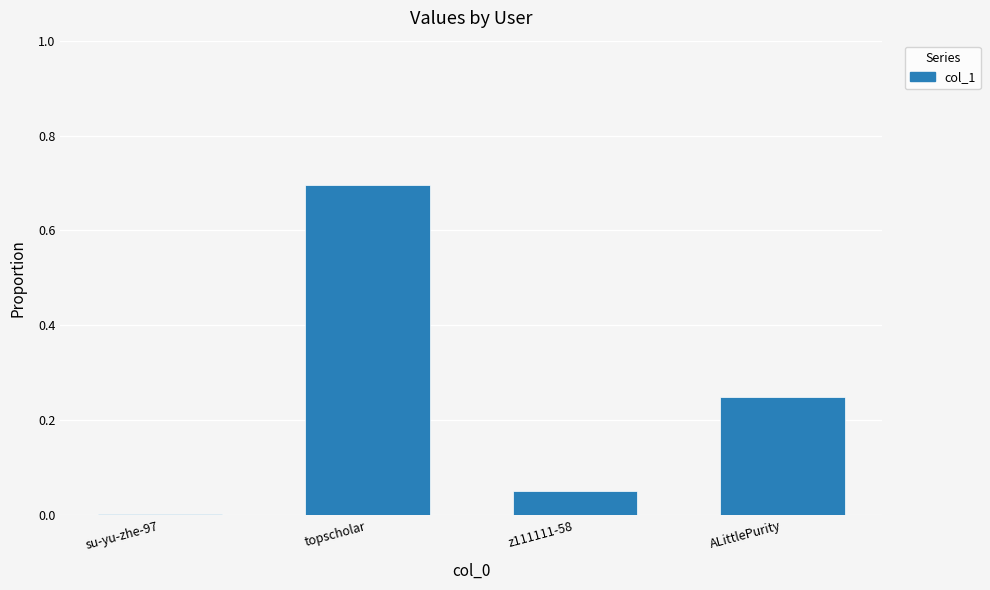

What is the approximate value at topscholar?

0.7